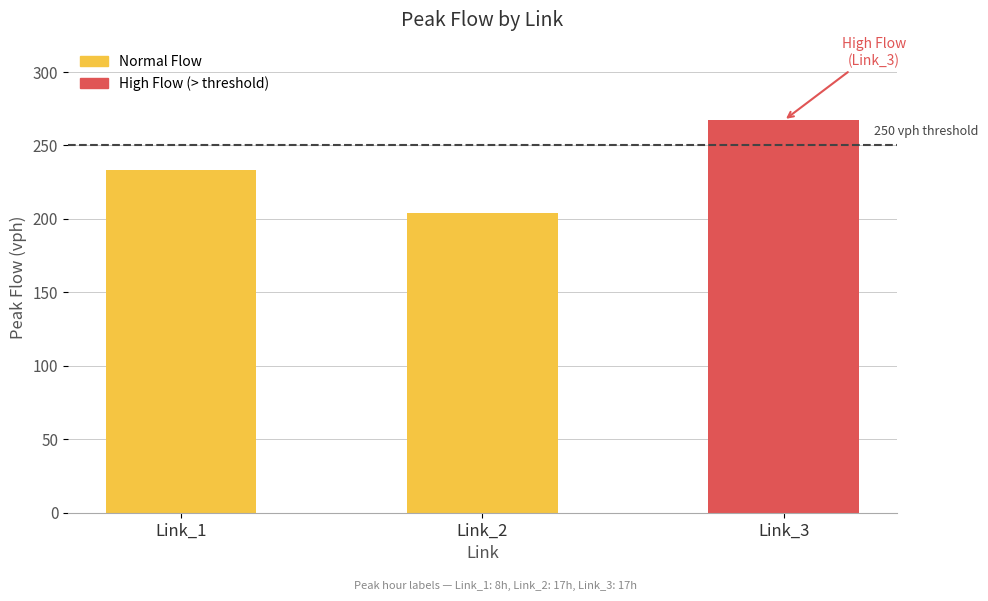

Is it true that the value at Link_2 is 204?

True